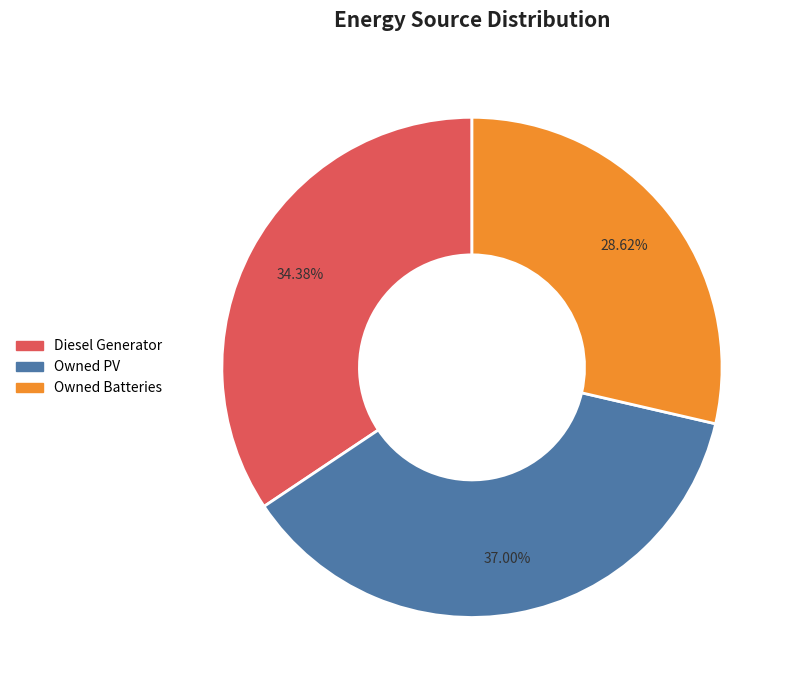

Is the sum of Owned PV and Diesel Generator greater than half?

Yes